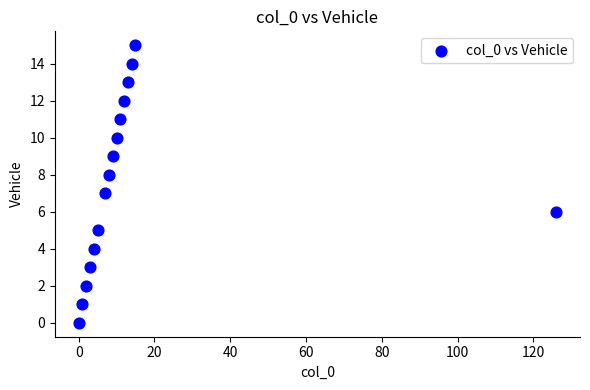

What is the range of X values (max minus min)?

126